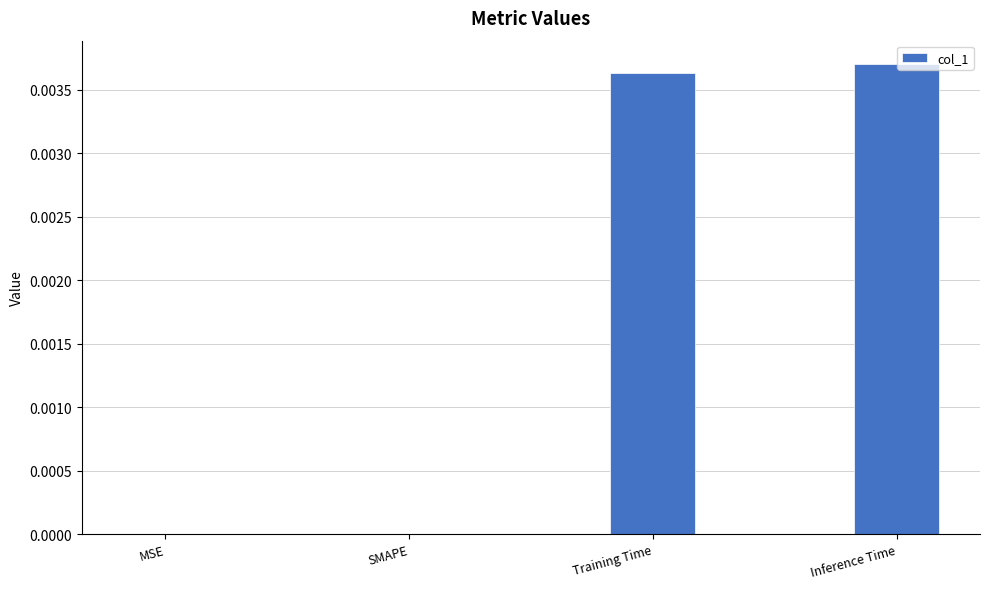

The value at MSE is 0.0. True or false?

True